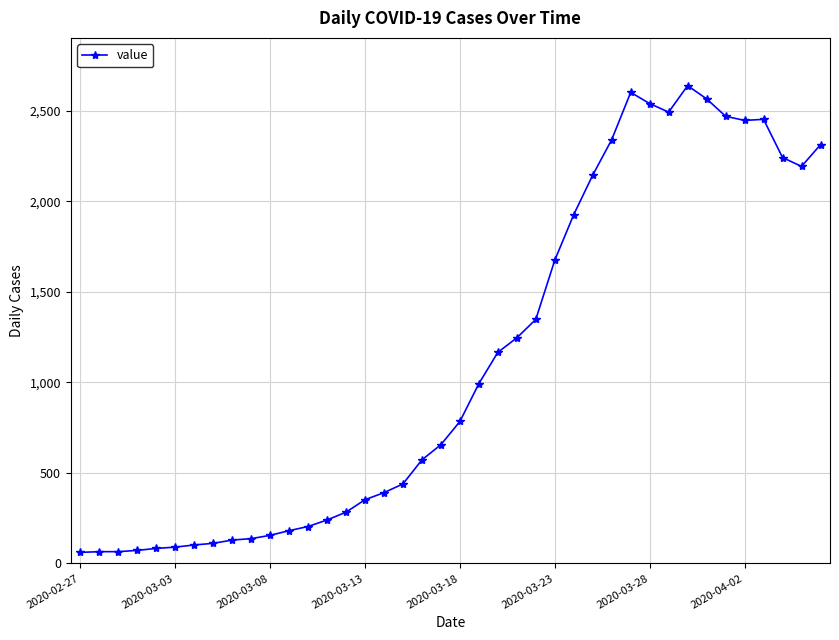

What is the difference between the second highest and second lowest values?

2537